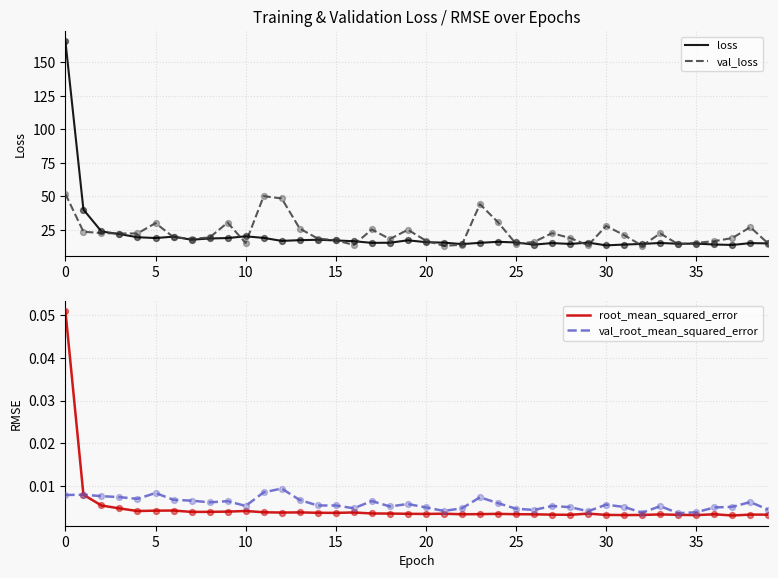

At how many categories does at least one series exceed 27?

10